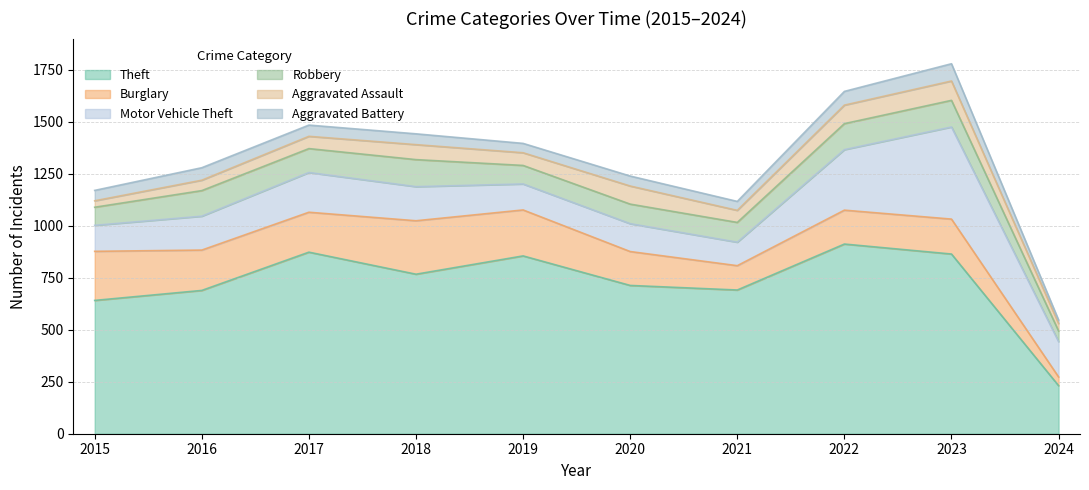

What is the average value of the Motor Vehicle Theft series?

192